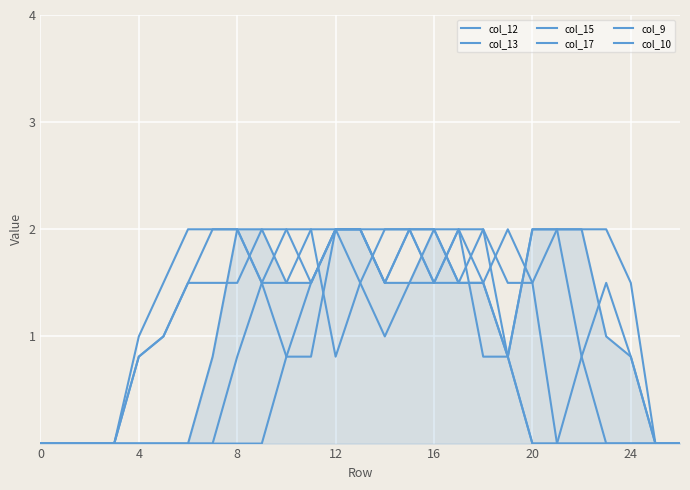

How many times do col_13 and col_17 cross each other?

2